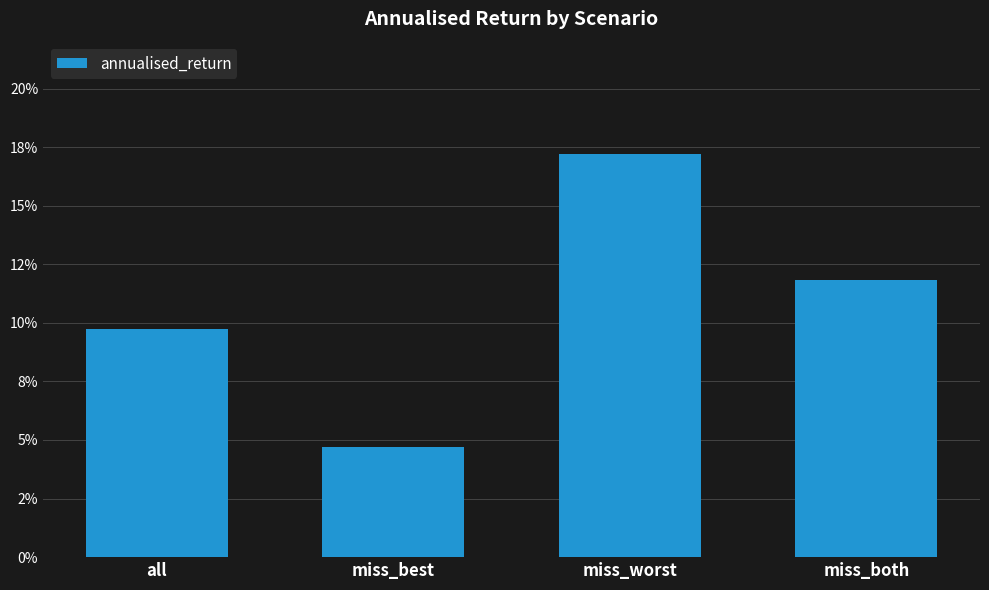

At which category does the chart reach its peak across all series?

miss_worst